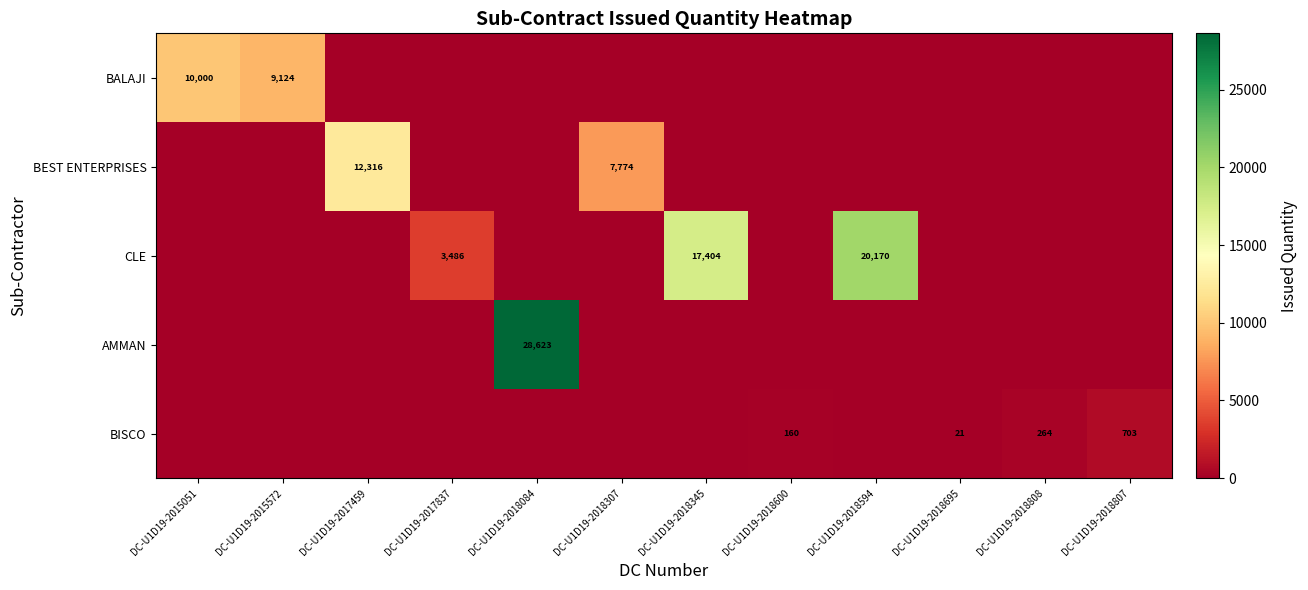

The value of BALAJI at DC-U1D19-2015051 is 14439. True or false?

False